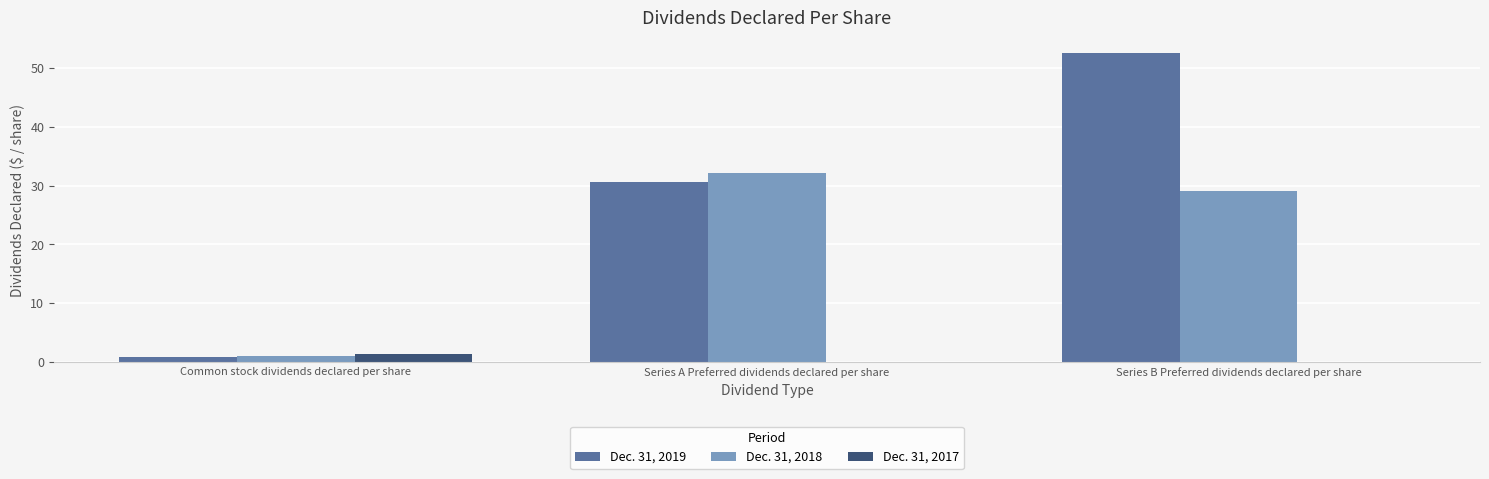

Which series changed the most between Common stock dividends declared per share and Series A Preferred dividends declared per share?

Dec. 31, 2018